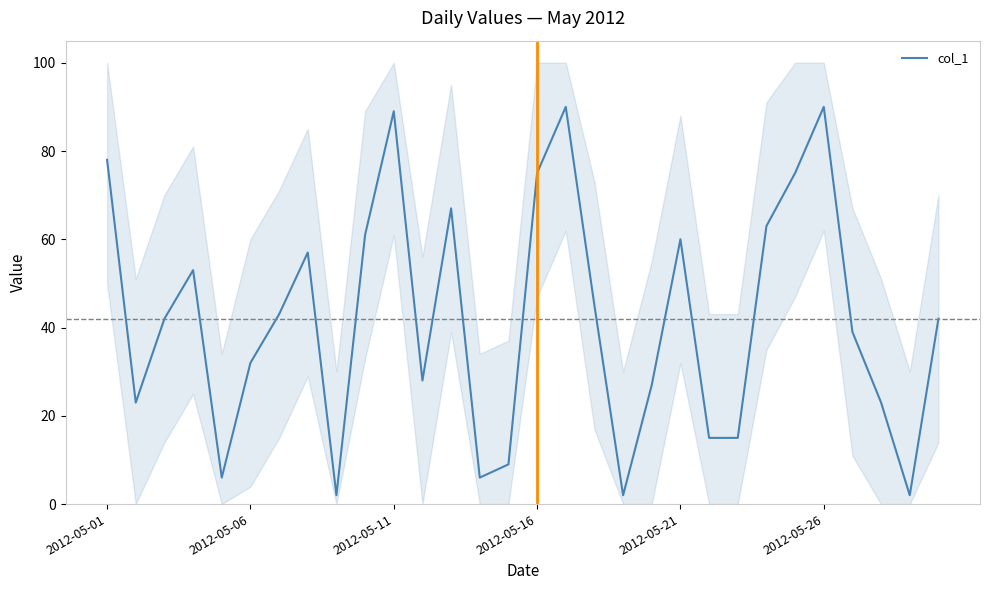

What is the value of the 2nd point from the left?

23